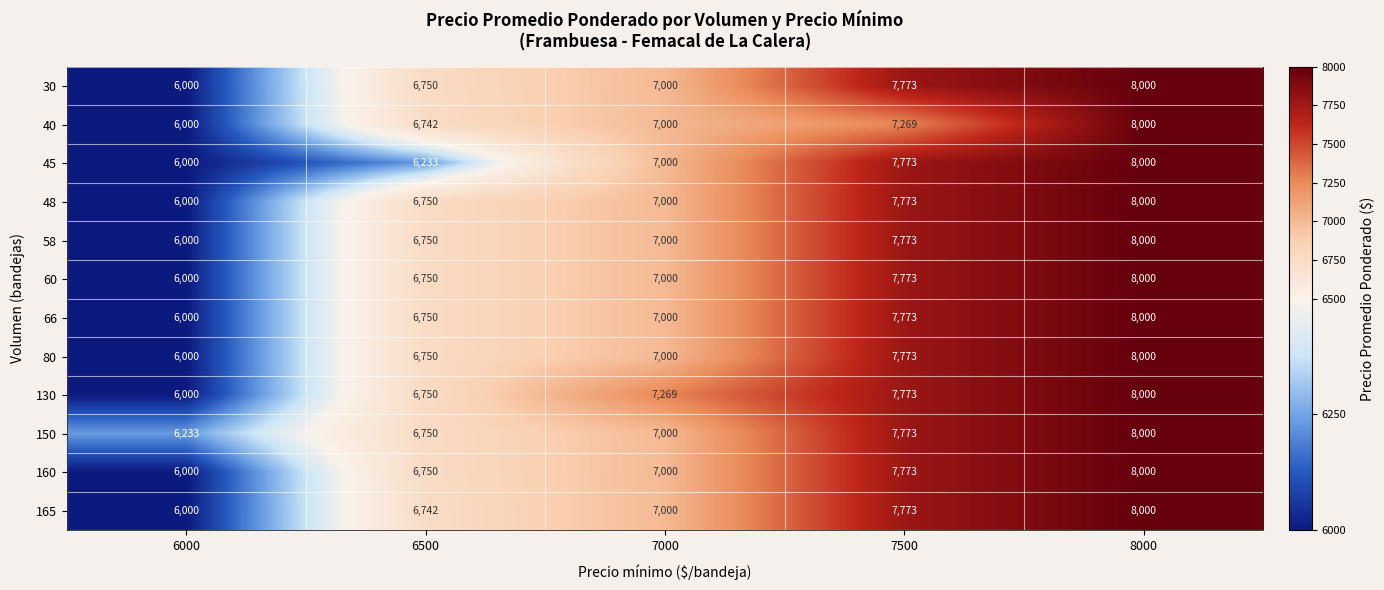

True or false: 80 has a value of 2420 at 6500.

False